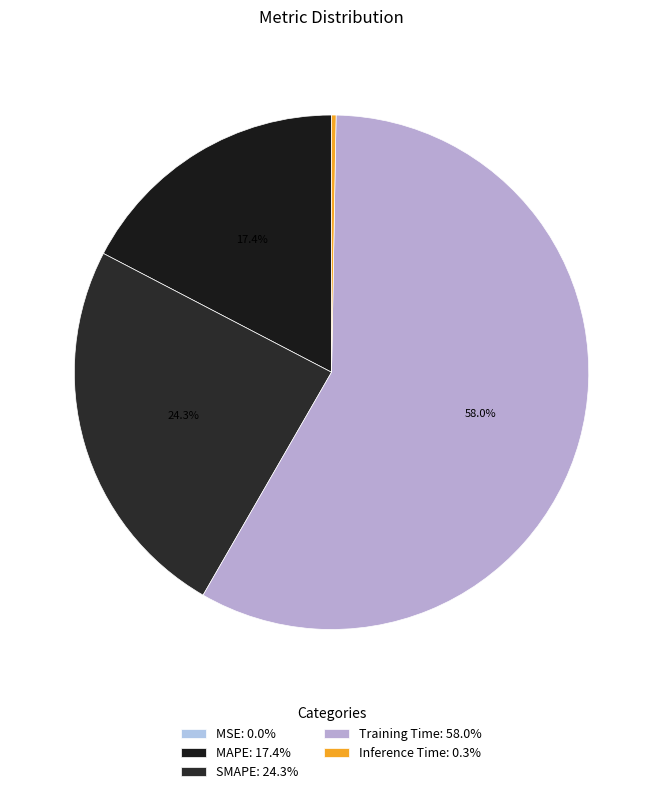

Between Training Time and Inference Time, which is larger?

Training Time